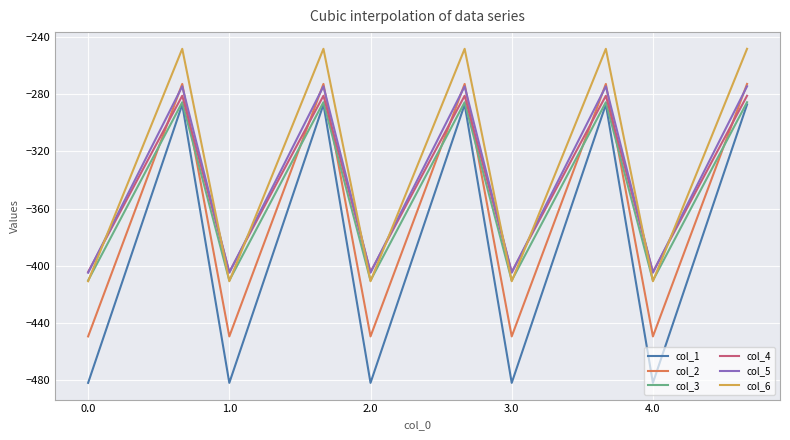

True or false: col_2 and col_1 cross at least once.

False